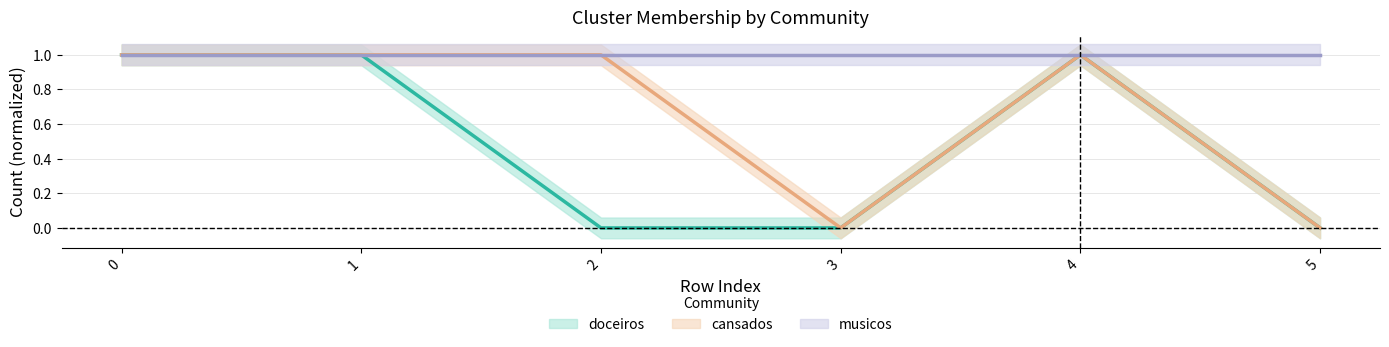

Is it true that musicos equals 1 at 2?

True